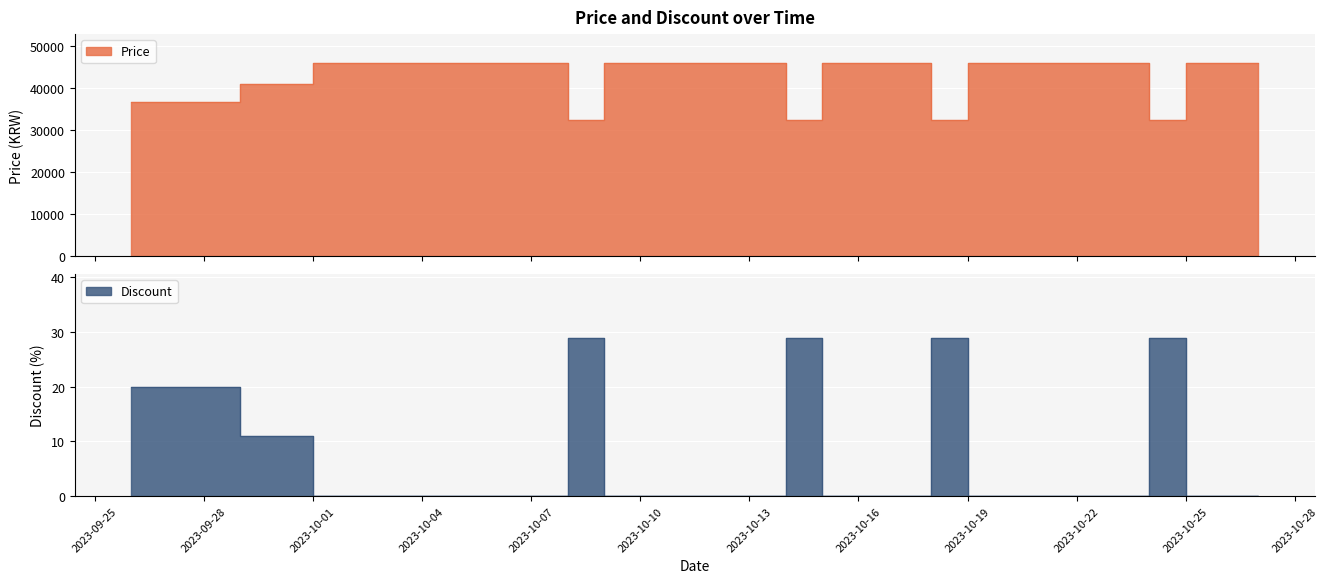

Which has a higher value, 2023-10-20 or 2023-10-21?

2023-10-20